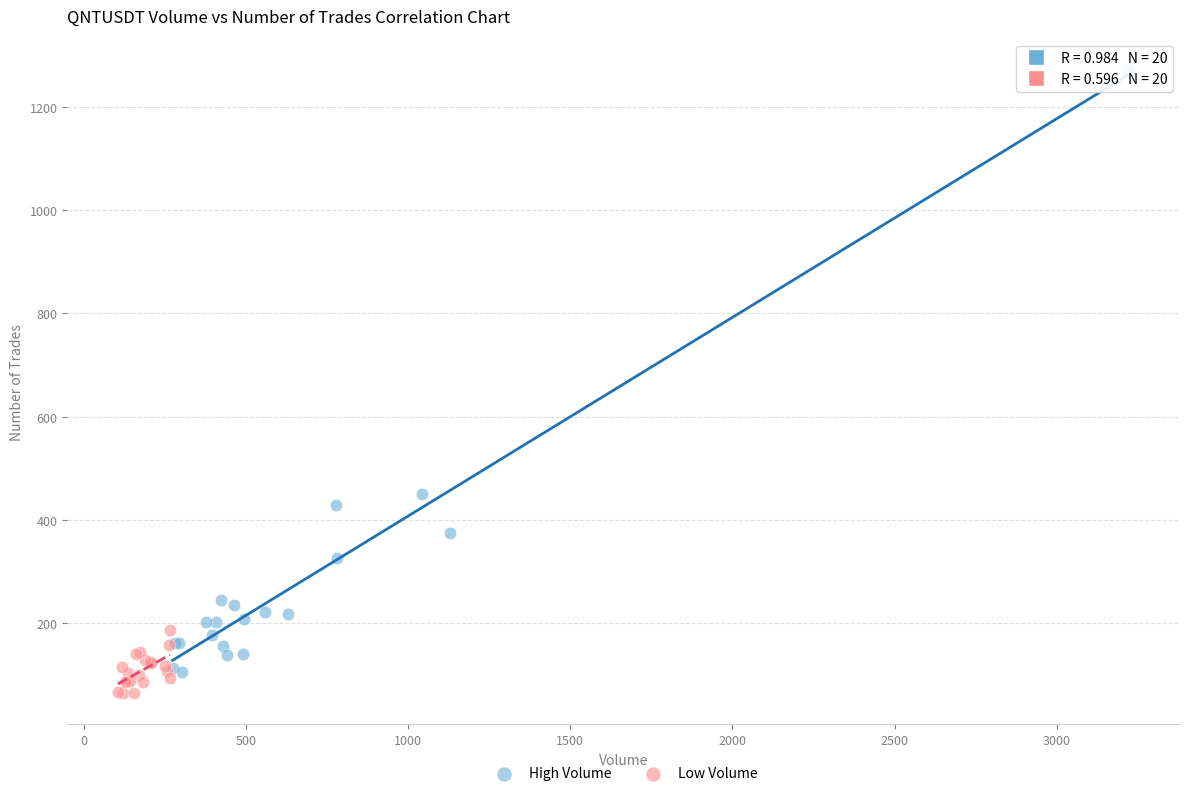

Which series reaches the maximum Y coordinate?

High Volume